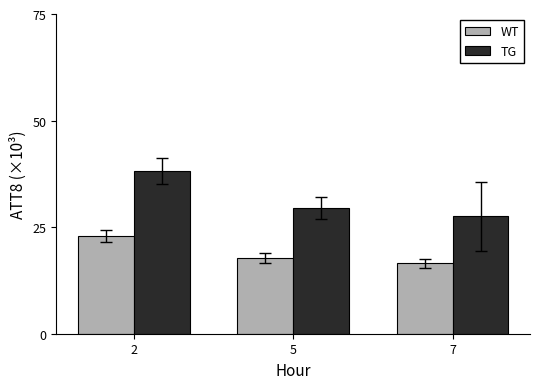

At 2, list the series in order from smallest to largest.

WT, TG